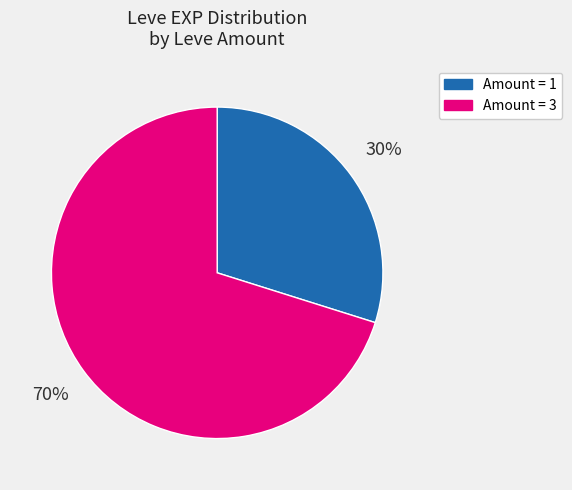

To the nearest percent, what is the difference between the largest and smallest slice percentages?

40%